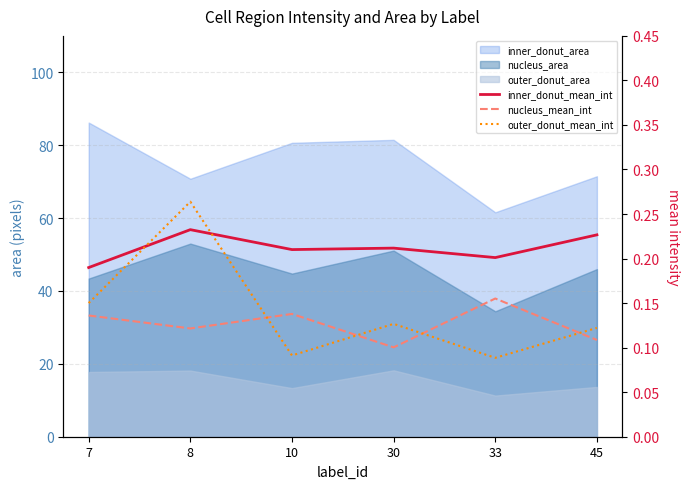

What is the sum of all outer_donut_mean_int values?

0.8